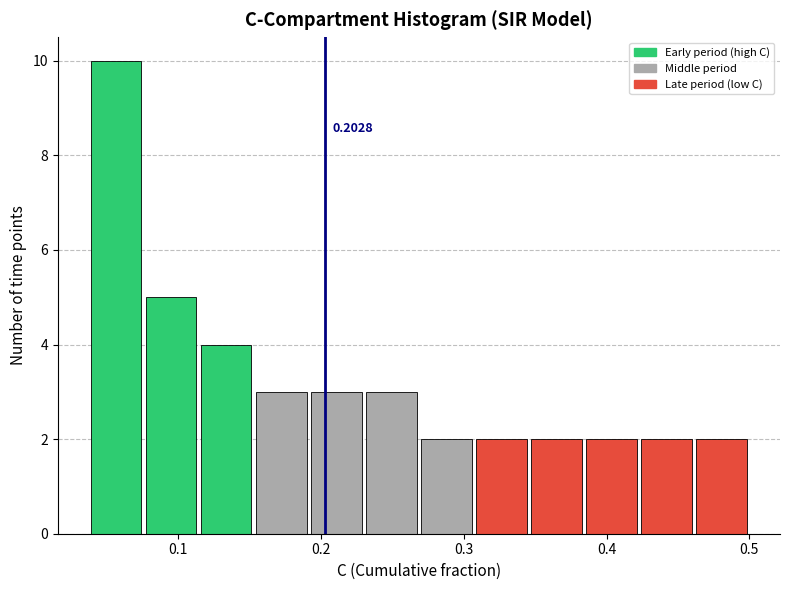

Read against the x-axis, roughly where is the centre of the tallest bar?

0.06